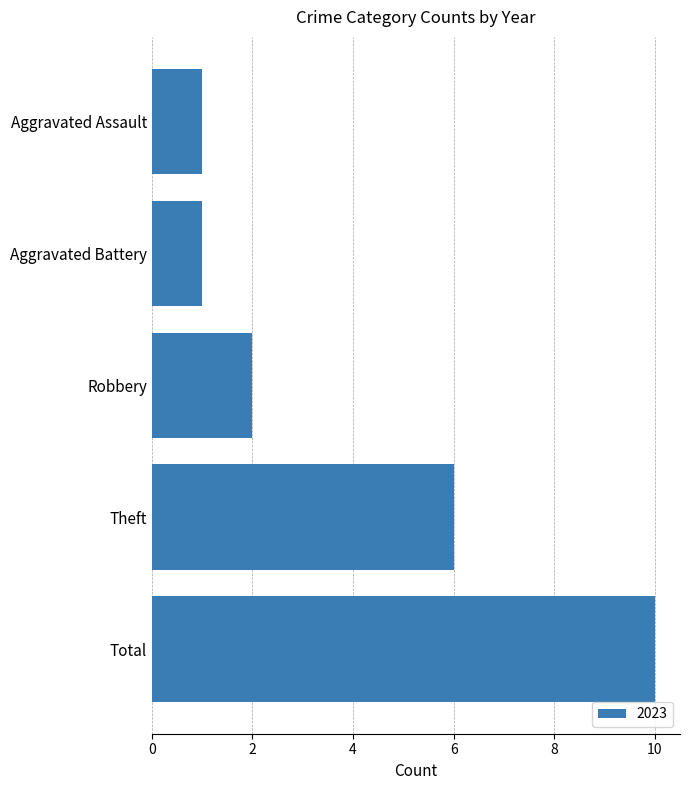

What is the average value?

4